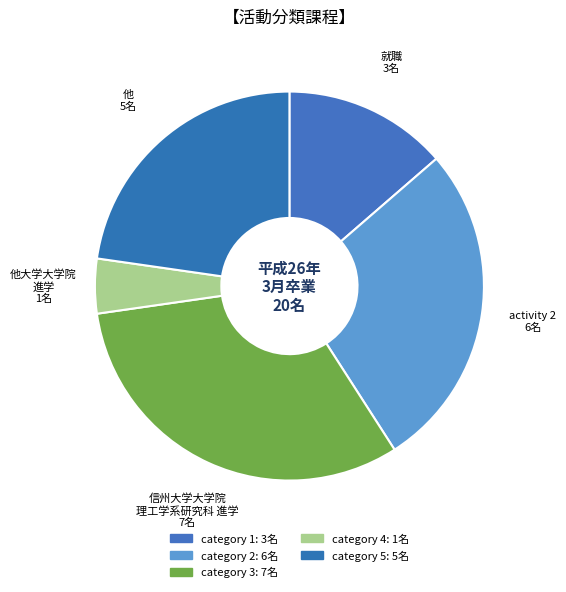

Which category has the biggest portion of the pie?

信州大学大学院 理工学系研究科 進学